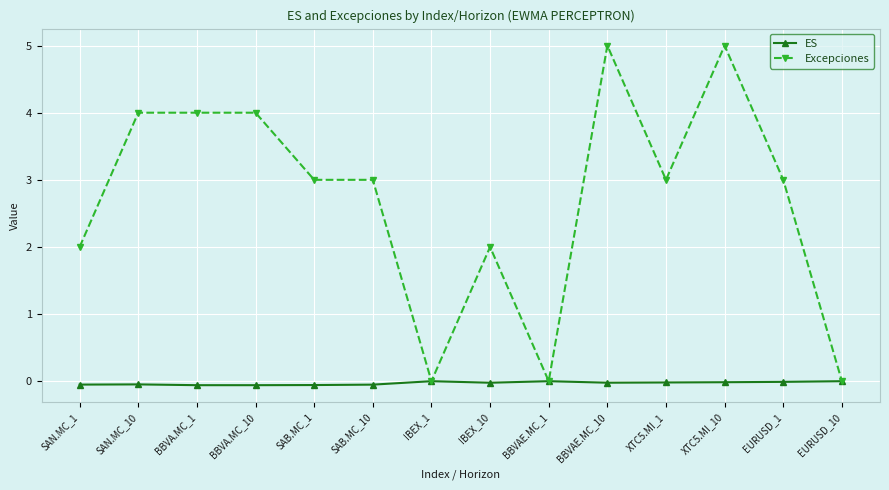

What is the maximum value for Excepciones?

5.0